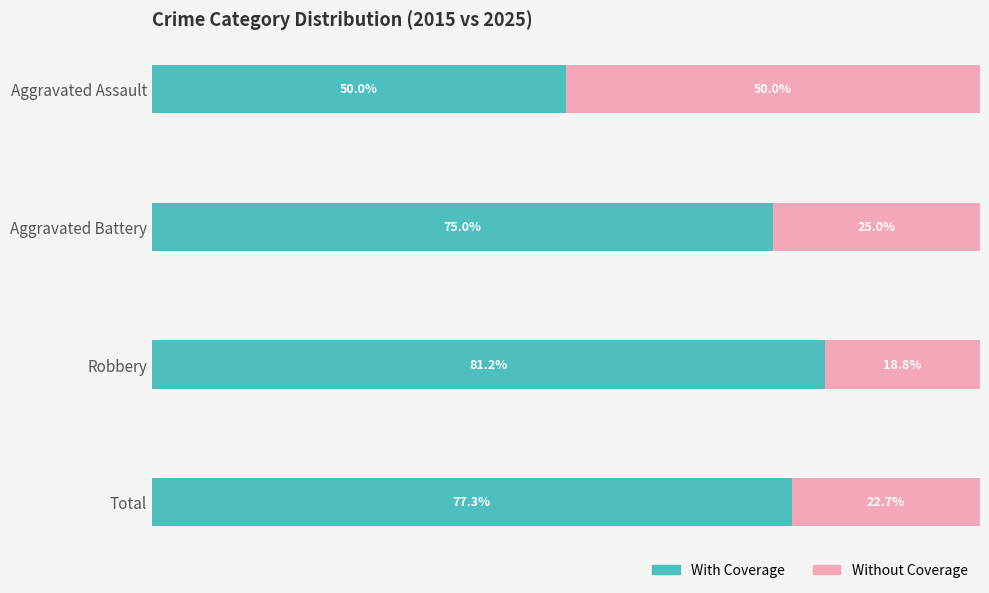

At which label does With Coverage reach its peak?

Robbery